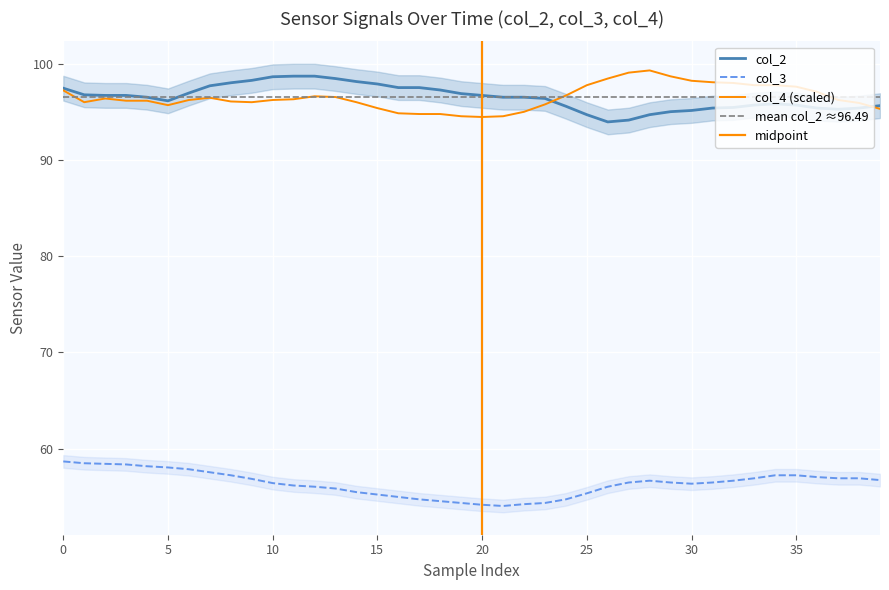

What position from the left is 37?

38